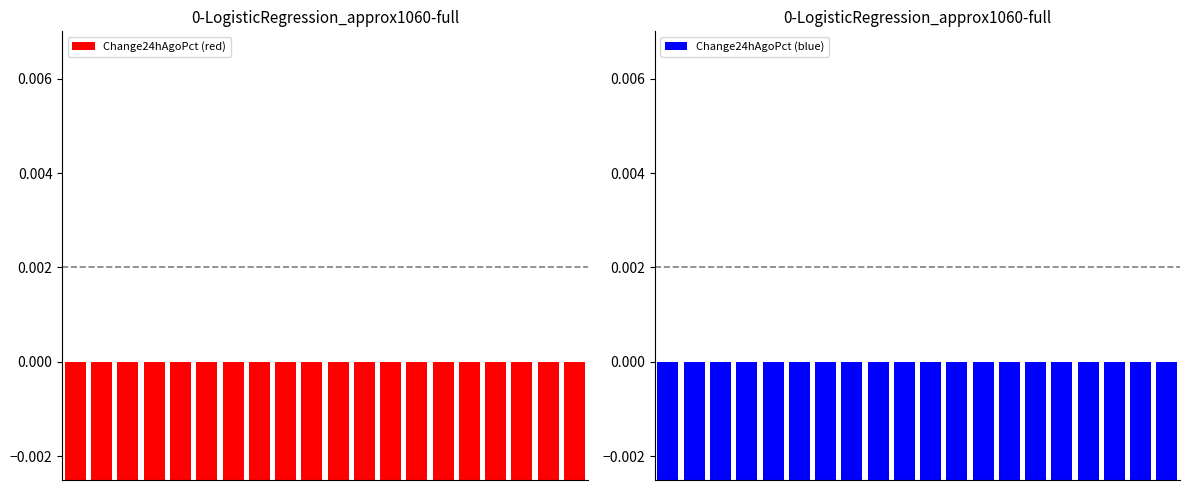

Reading left to right, list all the values displayed in this chart.

Change24hAgoPct (red): -0.1	-0.1	-0.1	-0.1	-0.1	-0.0	-0.0	-0.0	-0.0	-0.0	-0.0	-0.0	-0.0	-0.0	-0.0	-0.0	-0.0	-0.0	-0.0	-0.0
Change24hAgoPct (blue): -0.1	-0.1	-0.1	-0.1	-0.1	-0.0	-0.0	-0.0	-0.0	-0.0	-0.0	-0.0	-0.0	-0.0	-0.0	-0.0	-0.0	-0.0	-0.0	-0.0